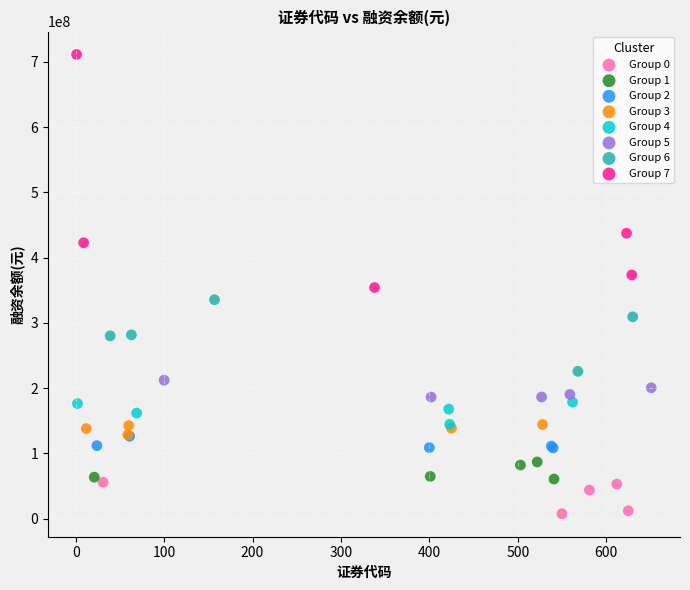

Which series reaches the minimum Y coordinate?

Group 0